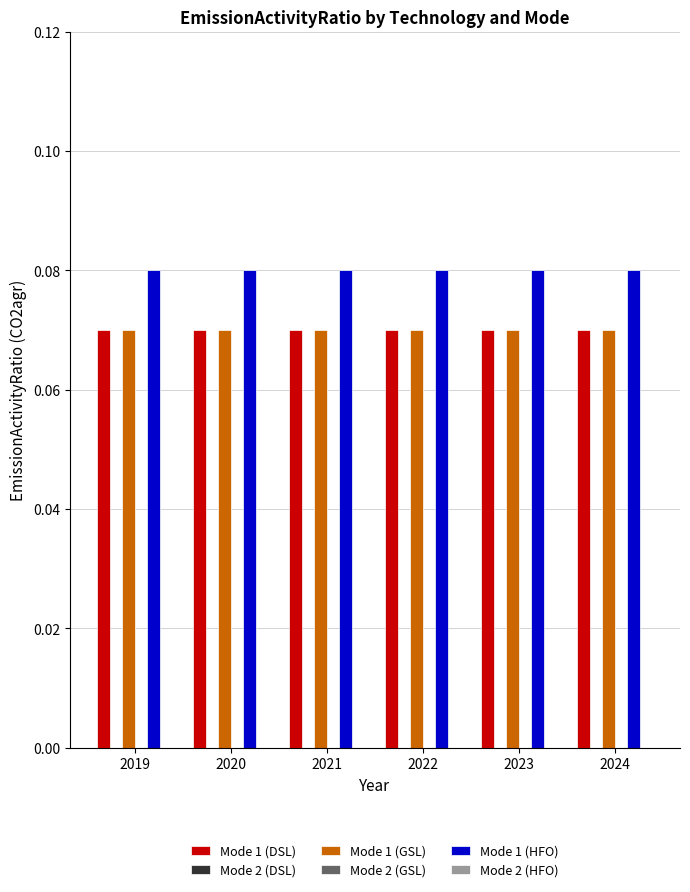

List the series in order of their peak value, highest first.

Mode 1 (HFO), Mode 1 (DSL), Mode 1 (GSL), Mode 2 (DSL), Mode 2 (GSL), Mode 2 (HFO)